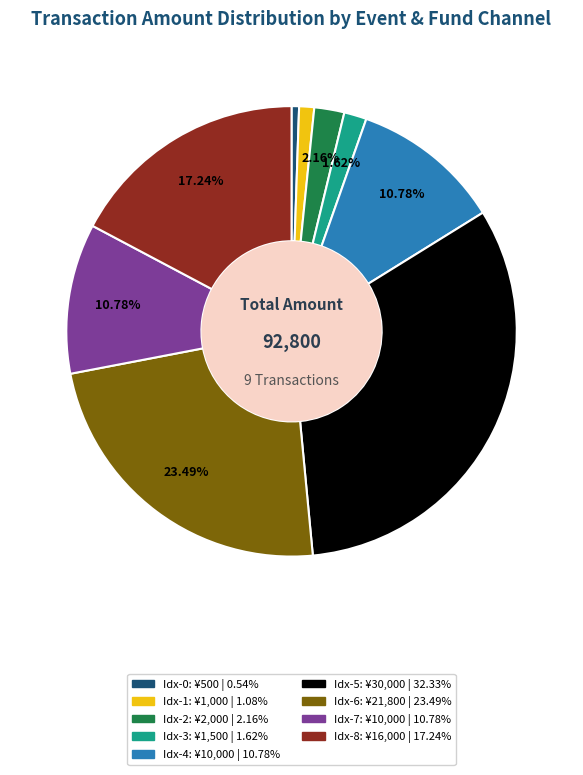

Does any single category account for the majority?

No